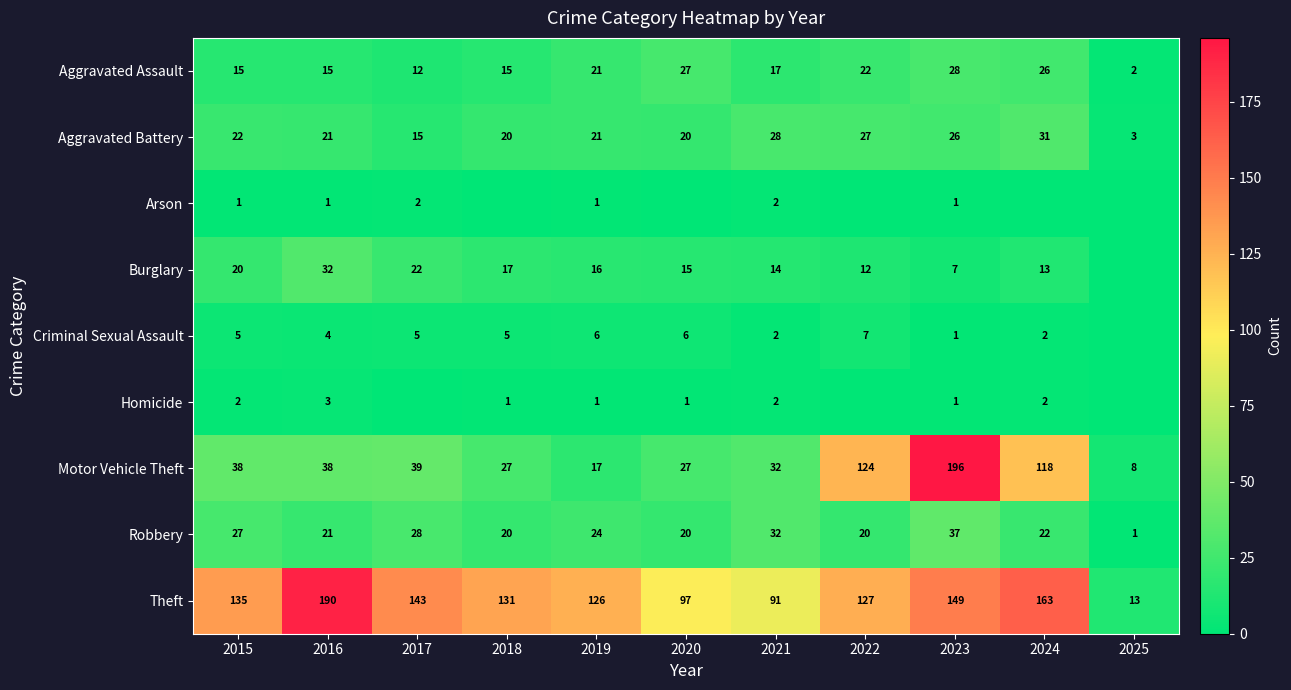

Is it true that Aggravated Assault equals 20 at 2017?

False